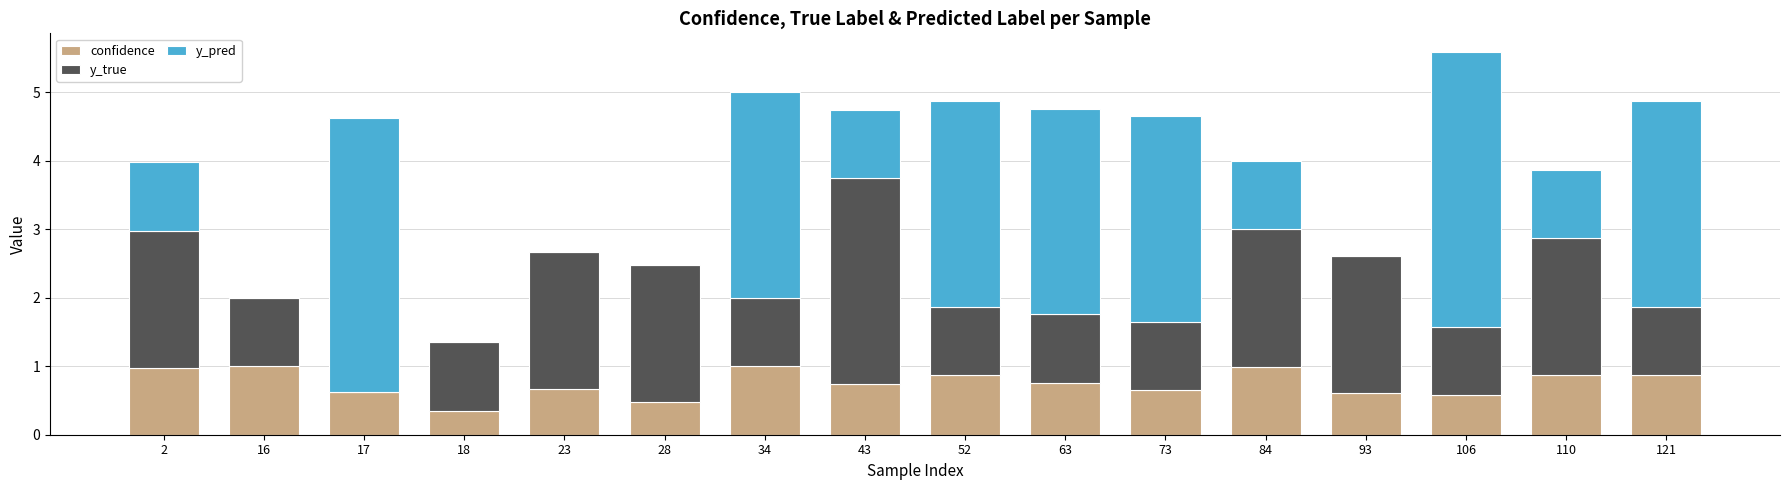

The value of confidence at 110 is 0.9. True or false?

True